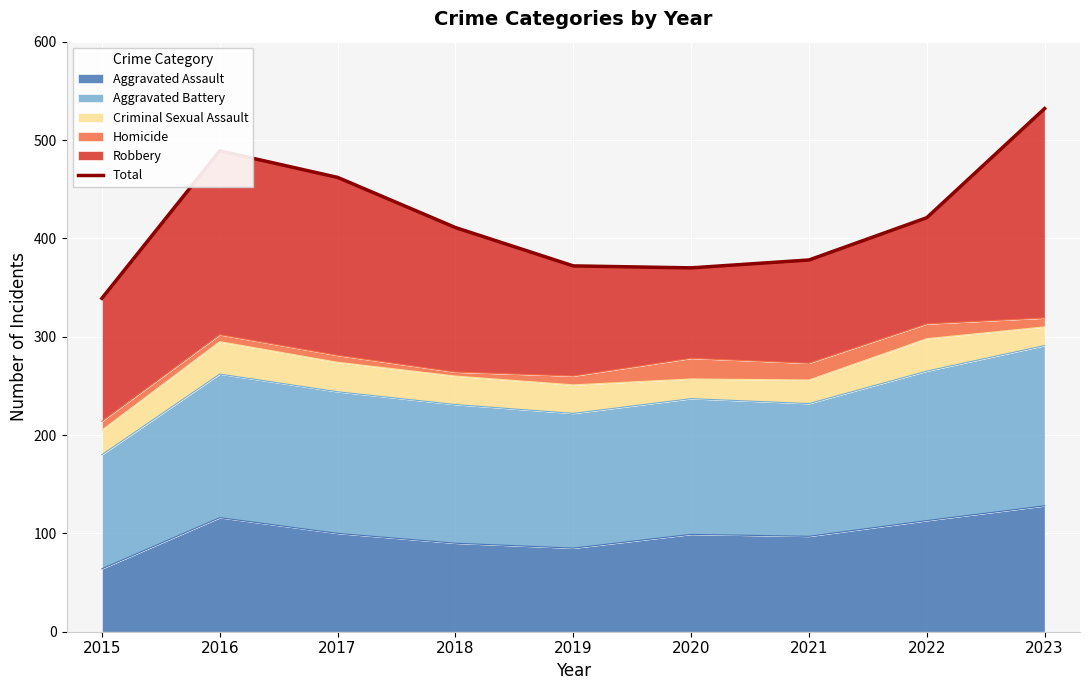

How many lines are shown in the chart?

1